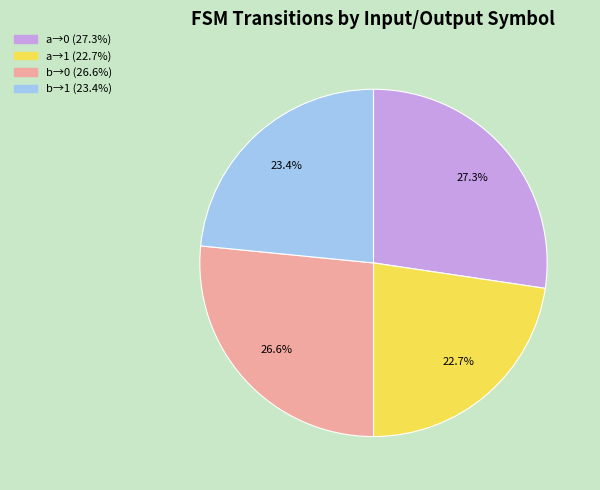

Does any single category account for the majority?

No